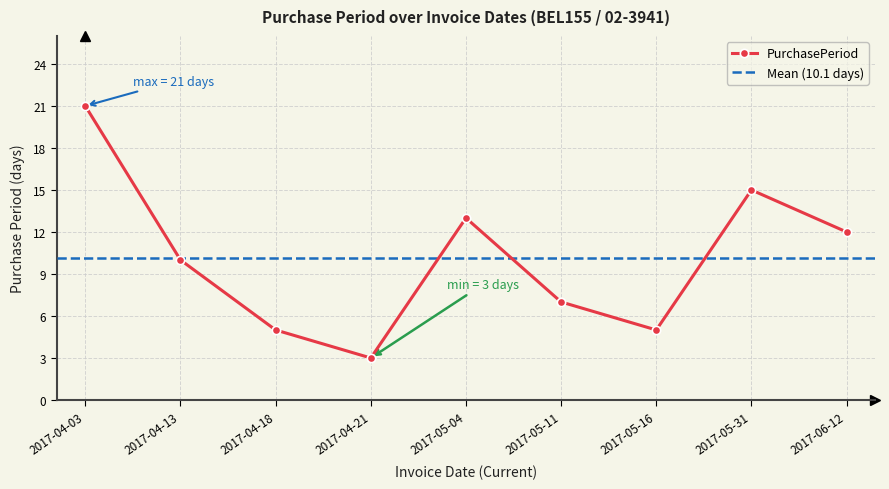

Reading left to right, transcribe all the data shown in this chart.

2017-04-03=21	2017-04-13=10	2017-04-18=5	2017-04-21=3	2017-05-04=13	2017-05-11=7	2017-05-16=5	2017-05-31=15	2017-06-12=12